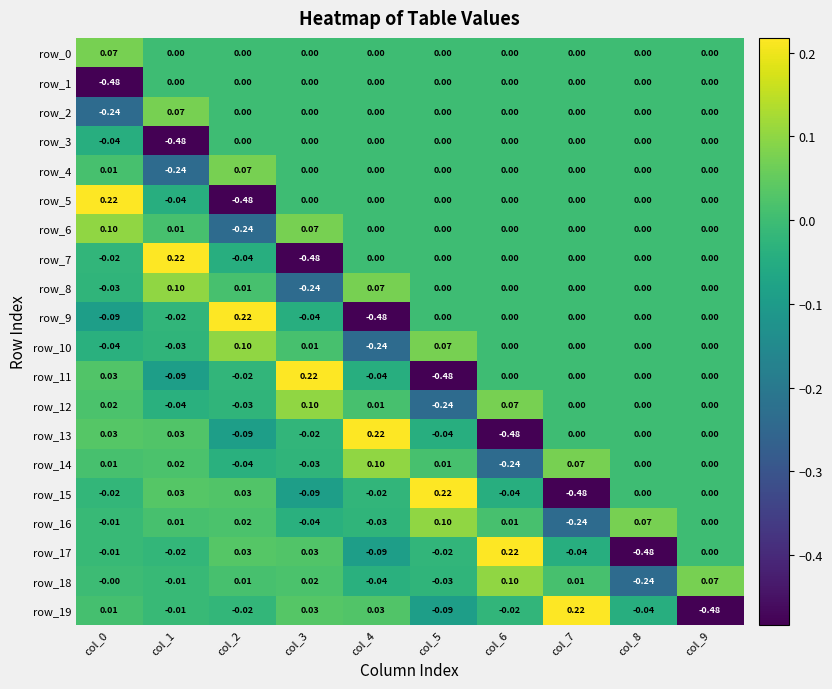

Is the value of row_10 at col_2 greater than the value of row_5 at col_2?

Yes